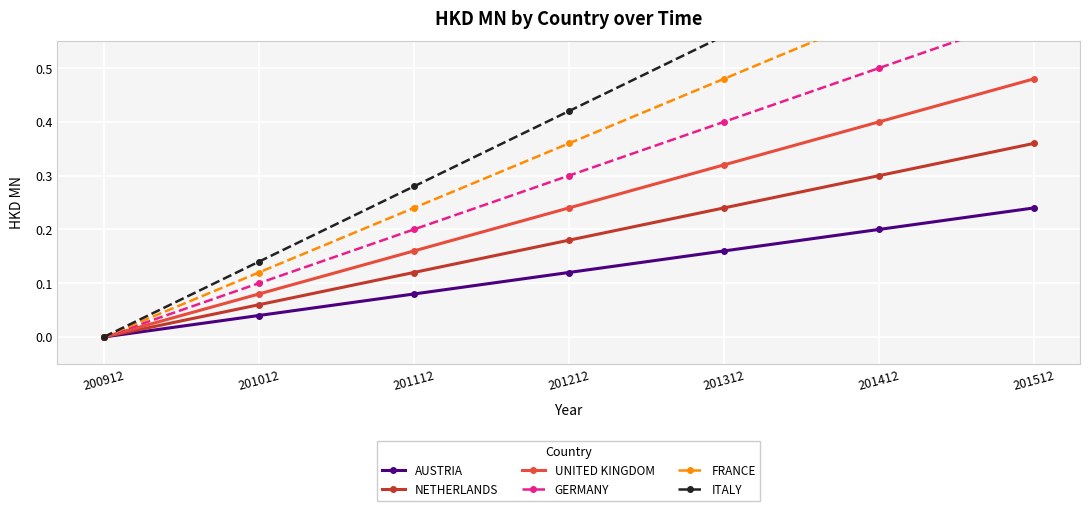

What is the sum of all NETHERLANDS values?

1.3